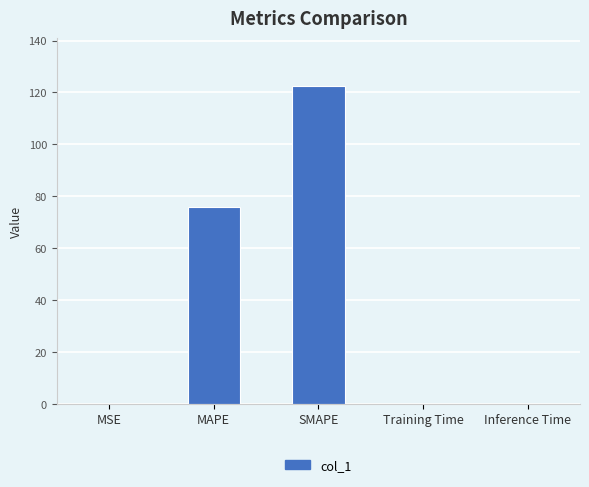

Between MAPE and Inference Time, which is larger?

MAPE